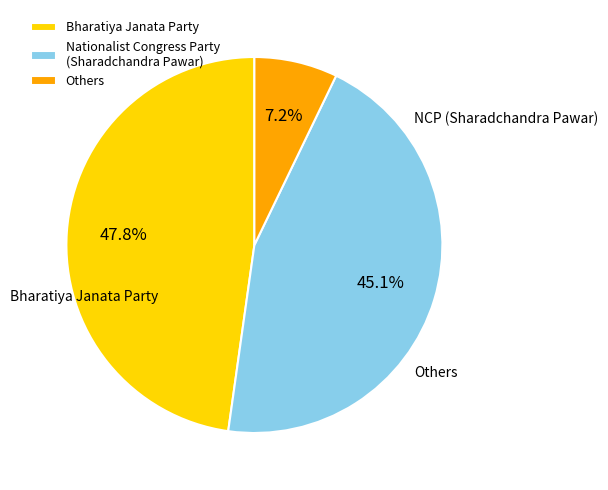

How many segments does this pie chart have?

3